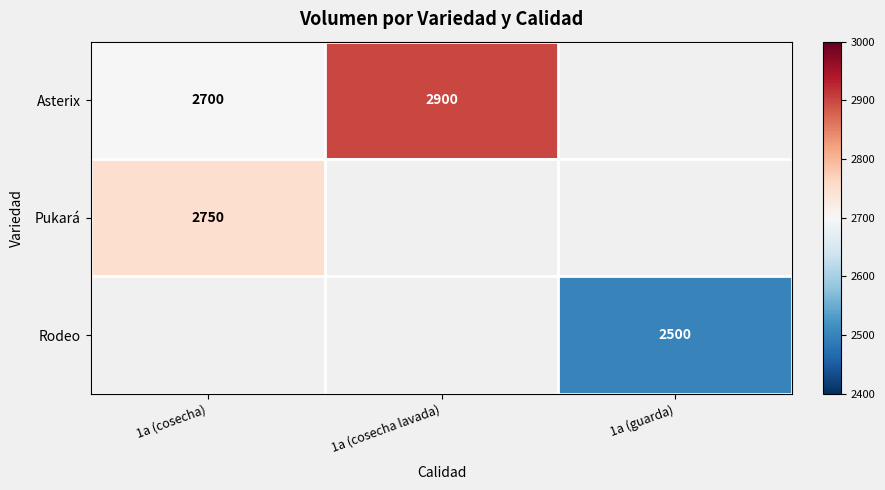

The value of Pukará at 1a (cosecha) is 1288. True or false?

False